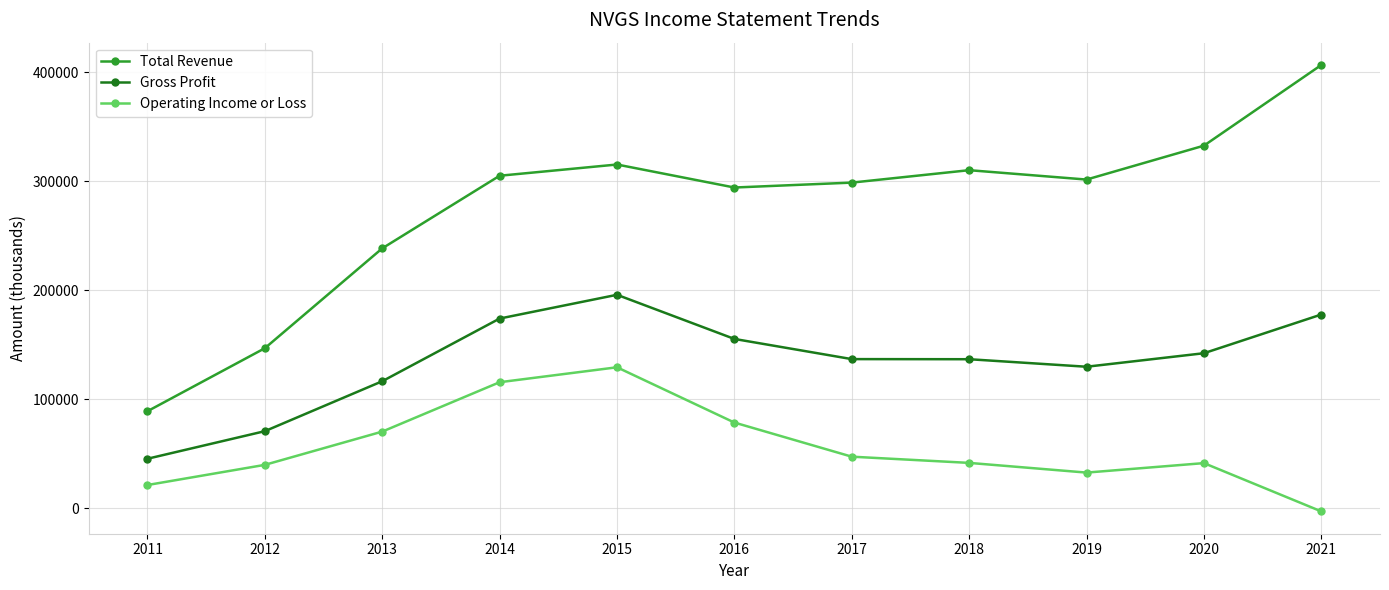

Where is the first local maximum for Operating Income or Loss?

2015